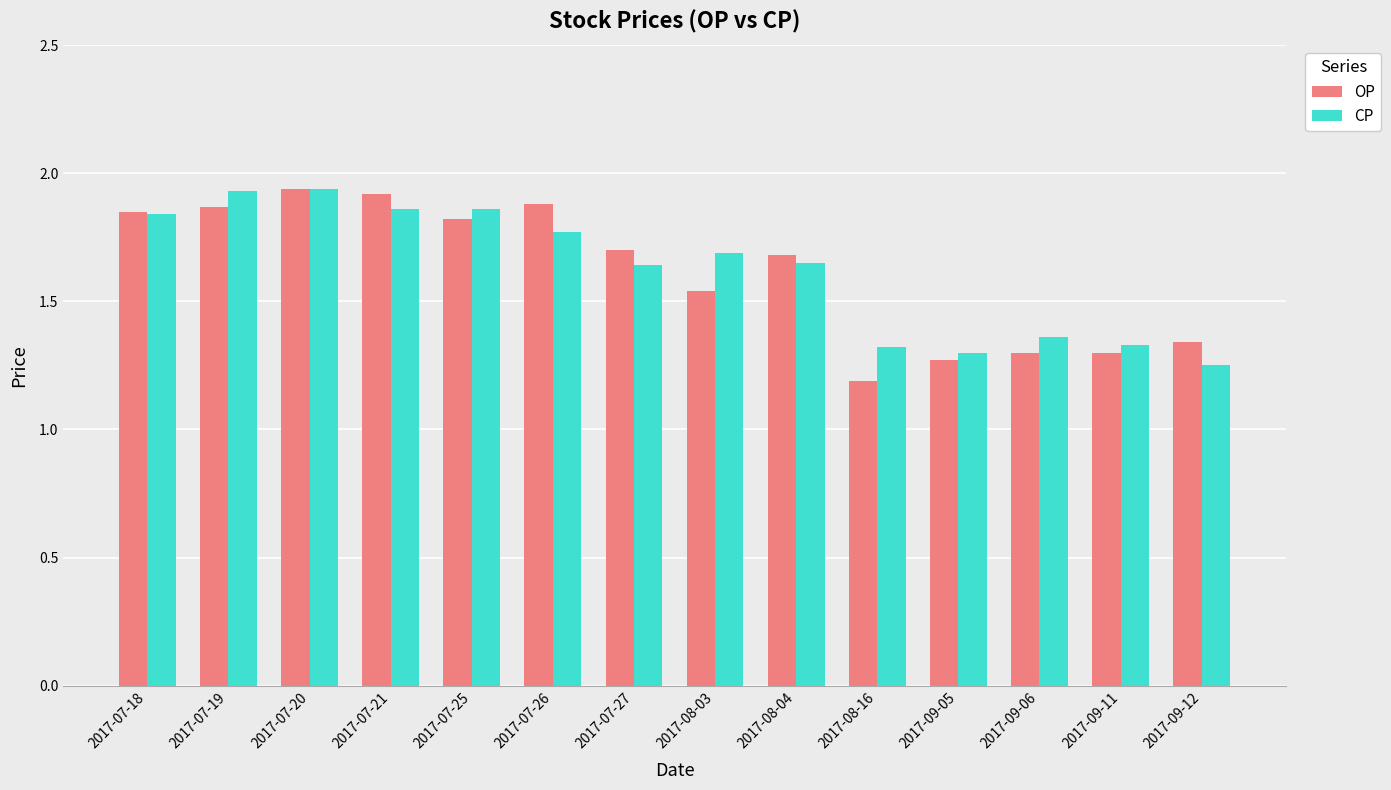

What is the total value across all series at 2017-09-11?

2.6